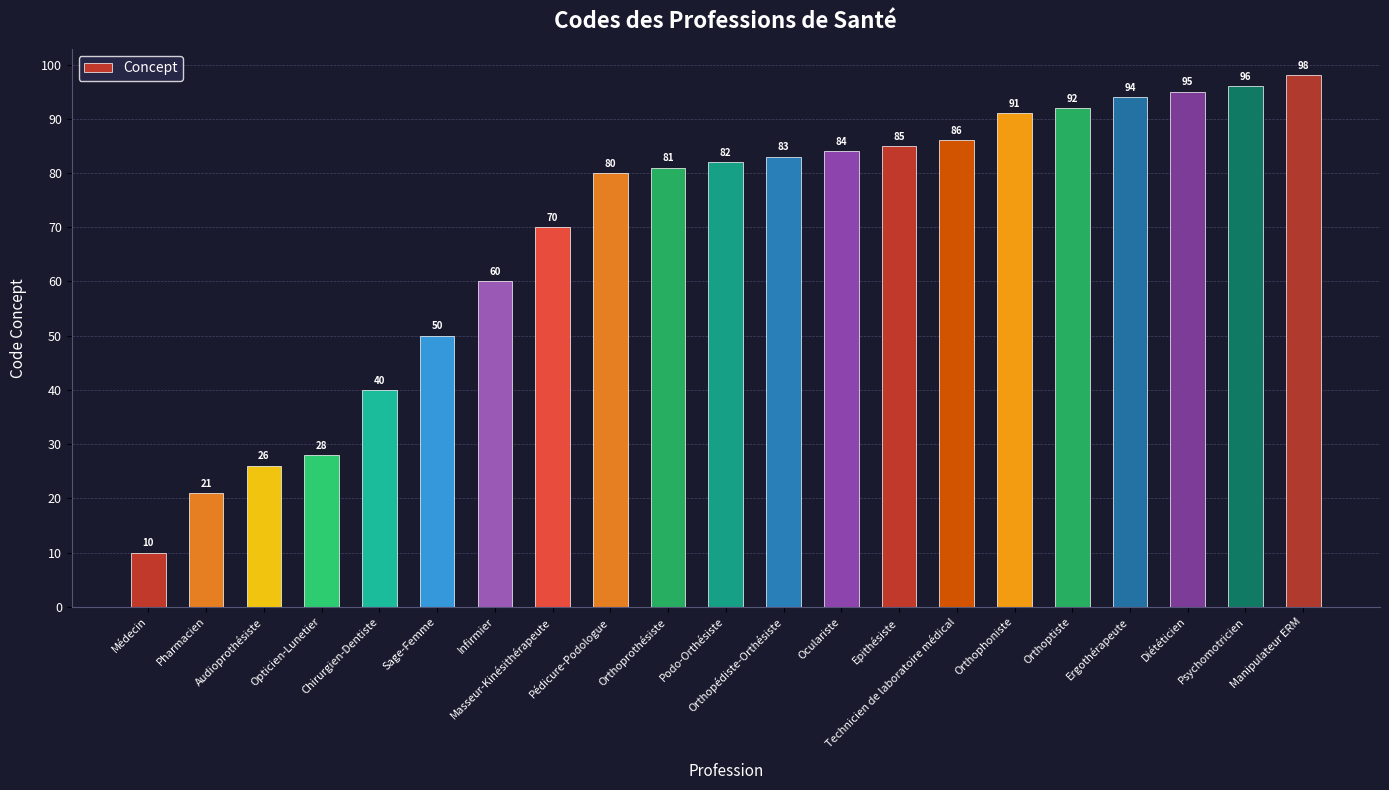

The chart shows a value of 84 at Oculariste. True or false?

True